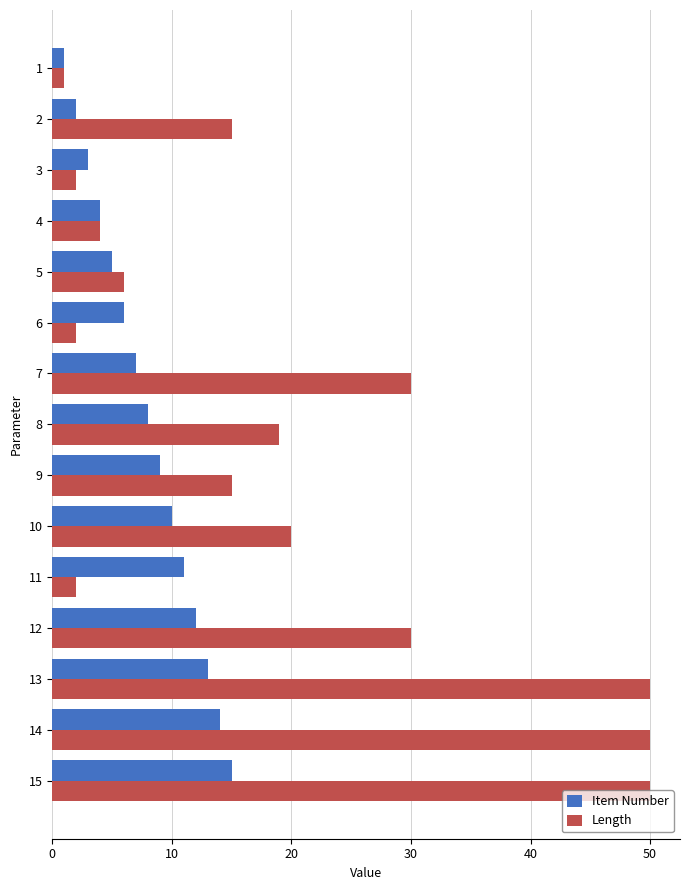

Which series has the widest spread of values?

Length